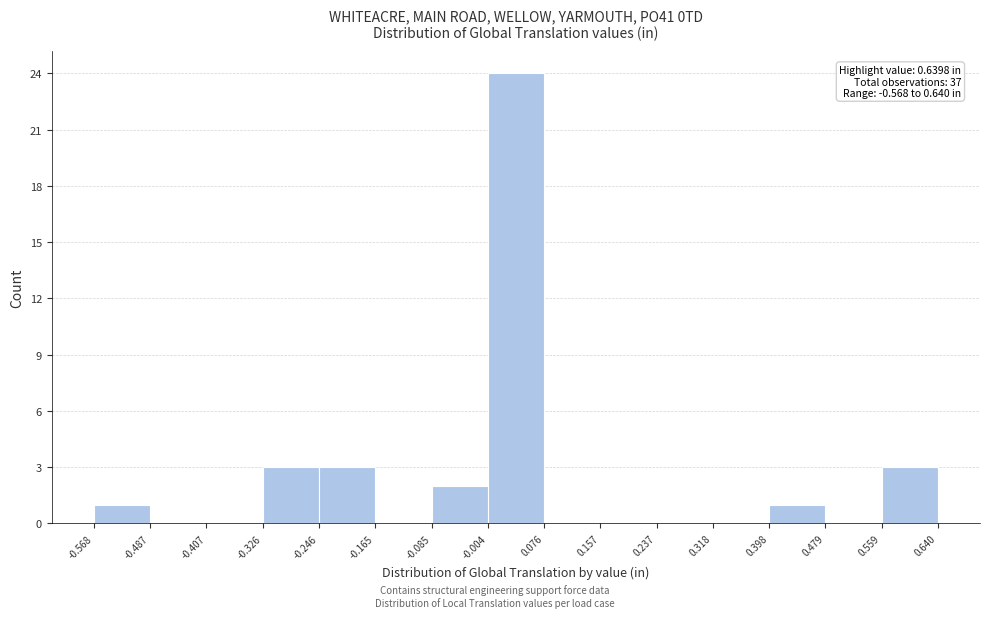

Which range on the x-axis has the tallest bar?

-0.004 to 0.076